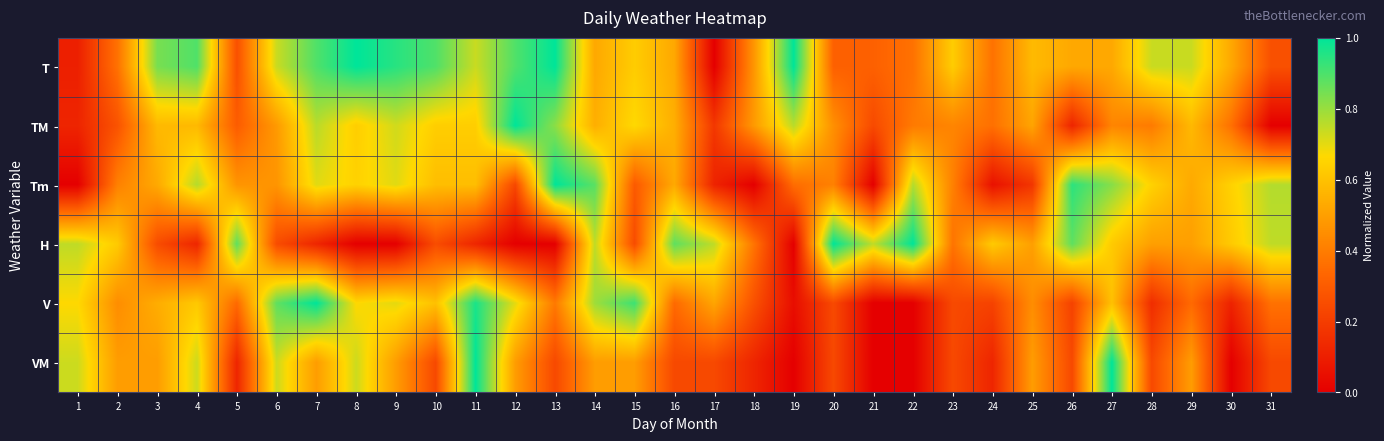

Reading left to right, what are all the values shown in this chart?

T: 1=0.1	2=0.4	3=0.8	4=0.9	5=0.3	6=0.7	7=0.9	8=1.0	9=0.9	10=0.9	11=0.7	12=0.9	13=1.0	14=0.5	15=0.6	16=0.5	17=0.0	18=0.5	19=1.0	20=0.3	21=0.3	22=0.4	23=0.6	24=0.4	25=0.6	26=0.5	27=0.5	28=0.7	29=0.7	30=0.5	31=0.3
TM: 1=0.1	2=0.3	3=0.6	4=0.6	5=0.3	6=0.5	7=0.8	8=0.6	9=0.7	10=0.6	11=0.6	12=1.0	13=0.8	14=0.5	15=0.7	16=0.5	17=0.2	18=0.5	19=0.8	20=0.5	21=0.2	22=0.4	23=0.4	24=0.4	25=0.5	26=0.1	27=0.4	28=0.4	29=0.6	30=0.4	31=0.0
Tm: 1=0.0	2=0.4	3=0.5	4=0.8	5=0.5	6=0.5	7=0.7	8=0.6	9=0.7	10=0.6	11=0.6	12=0.2	13=1.0	14=0.9	15=0.3	16=0.5	17=0.1	18=0.0	19=0.4	20=0.4	21=0.0	22=0.8	23=0.4	24=0.1	25=0.2	26=0.9	27=0.8	28=0.6	29=0.5	30=0.6	31=0.8
H: 1=0.8	2=0.6	3=0.2	4=0.1	5=0.9	6=0.2	7=0.1	8=0.0	9=0.0	10=0.2	11=0.1	12=0.0	13=0.0	14=0.8	15=0.2	16=0.9	17=0.8	18=0.4	19=0.0	20=1.0	21=0.8	22=1.0	23=0.4	24=0.6	25=0.5	26=0.9	27=0.6	28=0.5	29=0.5	30=0.6	31=0.8
V: 1=0.7	2=0.4	3=0.5	4=0.6	5=0.3	6=0.9	7=1.0	8=0.7	9=0.7	10=0.6	11=1.0	12=0.7	13=0.4	14=0.8	15=0.9	16=0.3	17=0.5	18=0.3	19=0.0	20=0.2	21=0.0	22=0.0	23=0.2	24=0.2	25=0.4	26=0.2	27=0.6	28=0.1	29=0.3	30=0.1	31=0.4
VM: 1=0.7	2=0.5	3=0.5	4=0.7	5=0.1	6=0.7	7=0.5	8=0.7	9=0.5	10=0.2	11=1.0	12=0.5	13=0.2	14=0.5	15=0.5	16=0.2	17=0.2	18=0.1	19=0.0	20=0.2	21=0.0	22=0.0	23=0.2	24=0.1	25=0.5	26=0.2	27=1.0	28=0.2	29=0.5	30=0.0	31=0.2